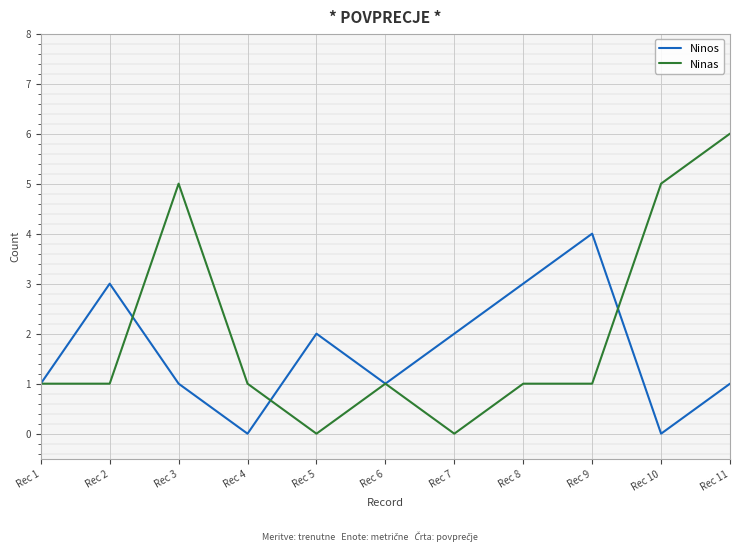

In Ninos, how many points are lower than both neighbors (excluding endpoints)?

3